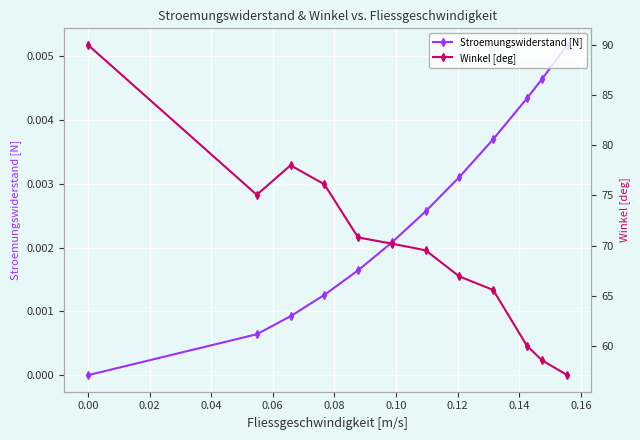

How many data points does each series have?

12